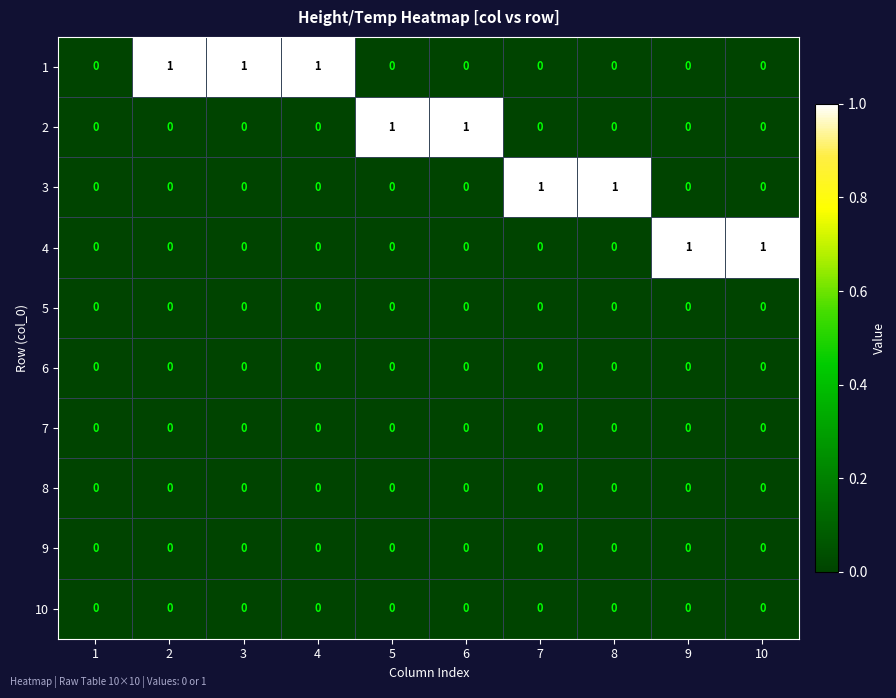

The 7 series shows 0 at 1. True or false?

True